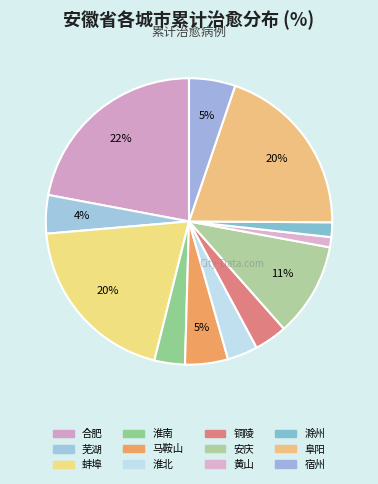

What percentage do 马鞍山 and 阜阳 together represent?

24.7%